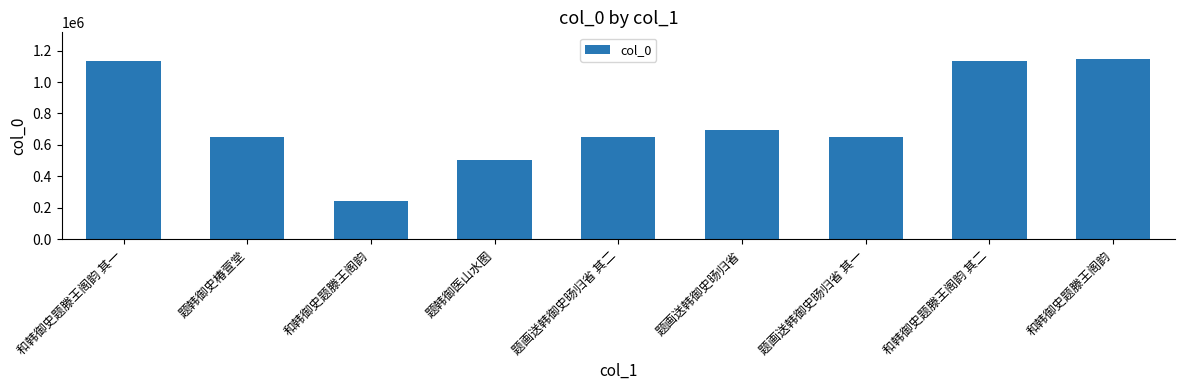

How many bars are there in total?

9